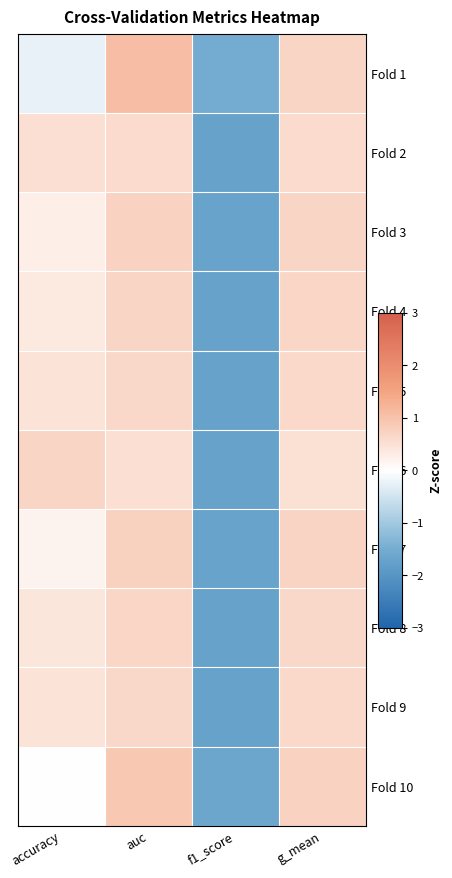

At which category does the chart reach its peak across all series?

auc